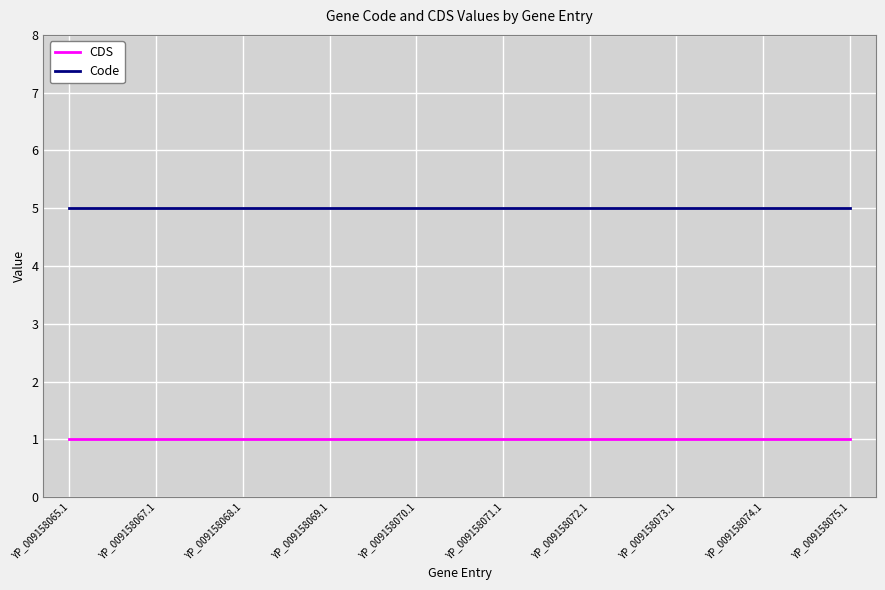

How many series are shown in this chart?

2